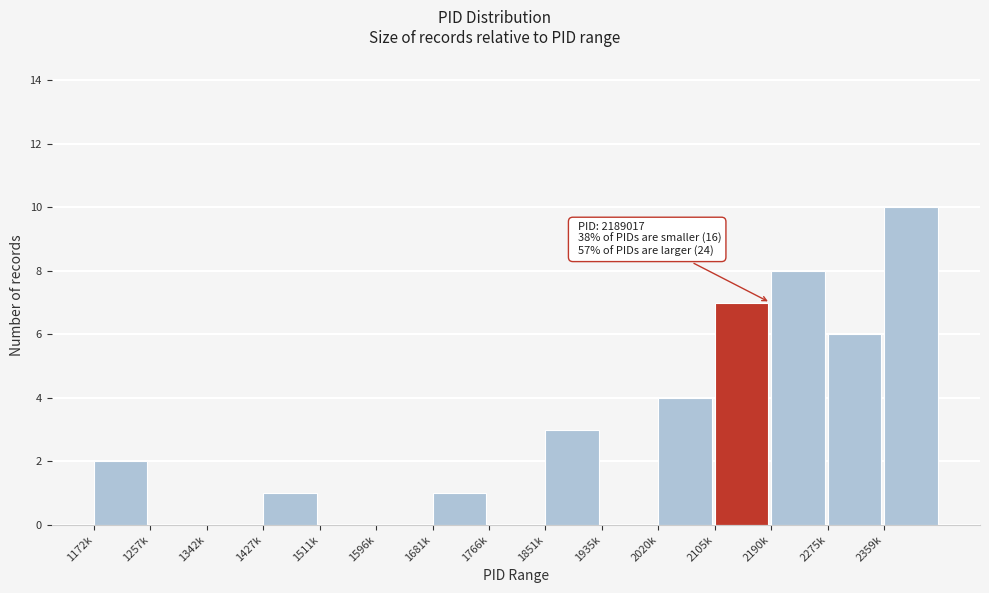

Reading right to left, transcribe all the data shown in this chart.

2359k=10	2275k=6	2190k=8	2105k=7	2020k=4	1935k=0	1851k=3	1766k=0	1681k=1	1596k=0	1511k=0	1427k=1	1342k=0	1257k=0	1172k=2